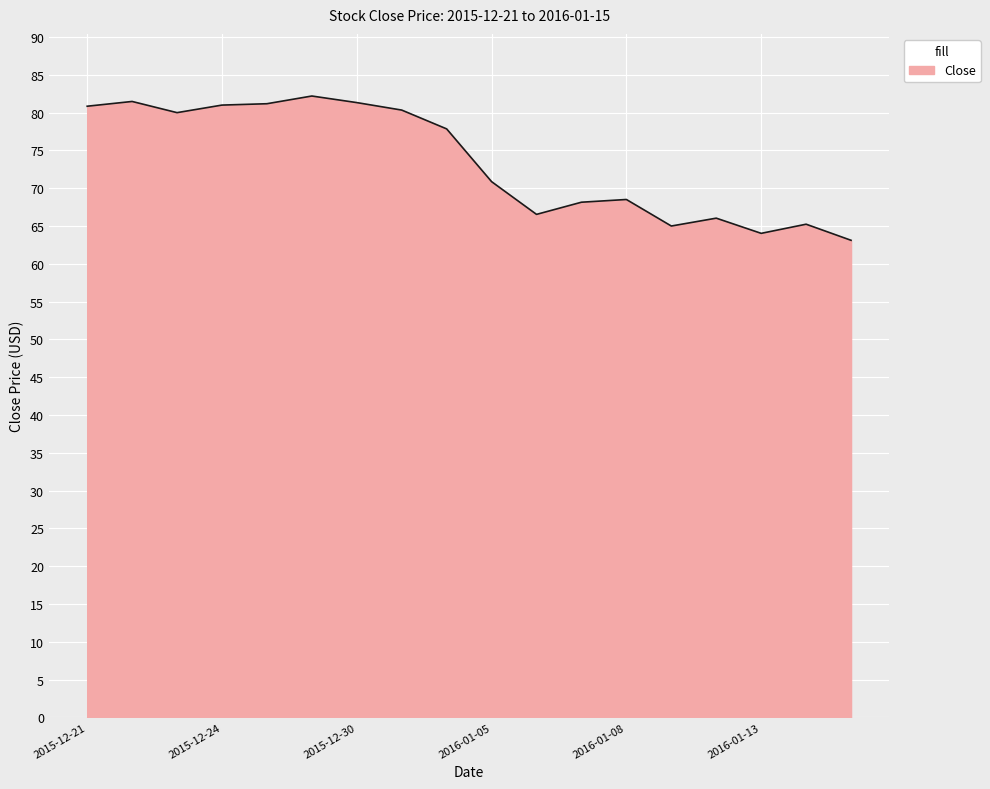

What is the average value?

73.5